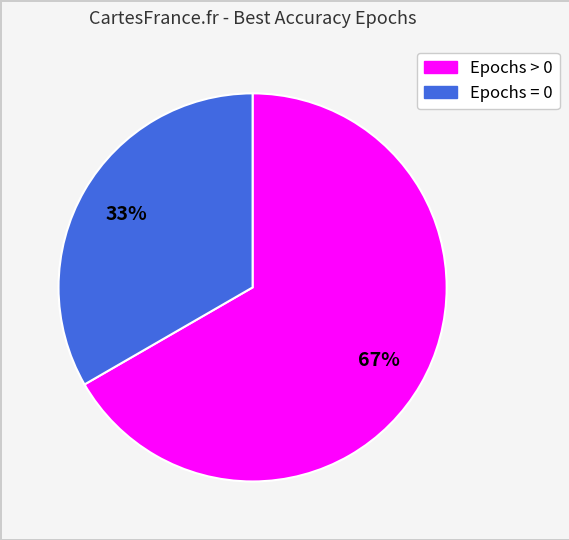

To the nearest percent, what is the average slice percentage?

50%